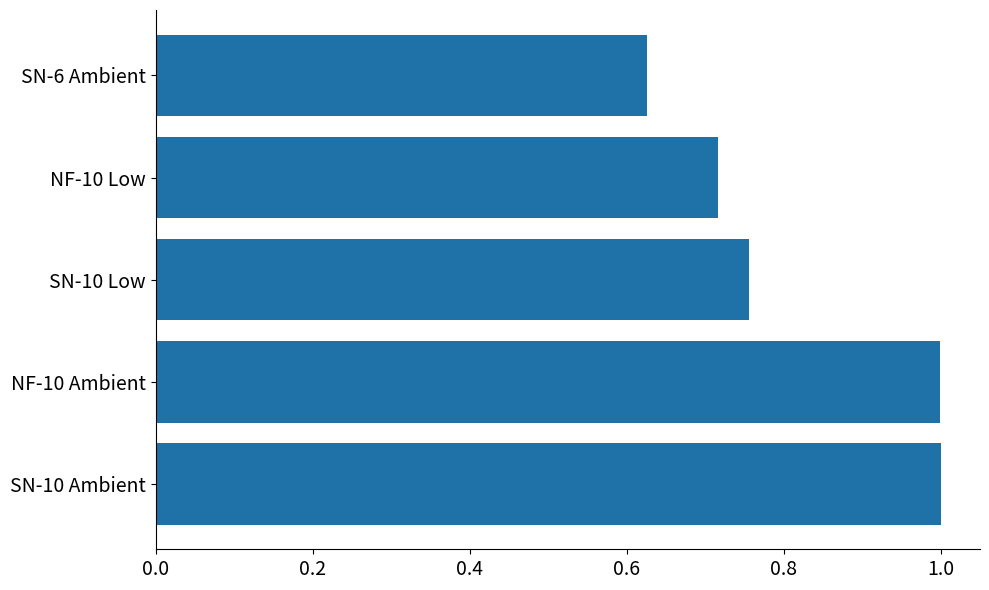

Which has a higher value, NF-10 Low or SN-6 Ambient?

NF-10 Low